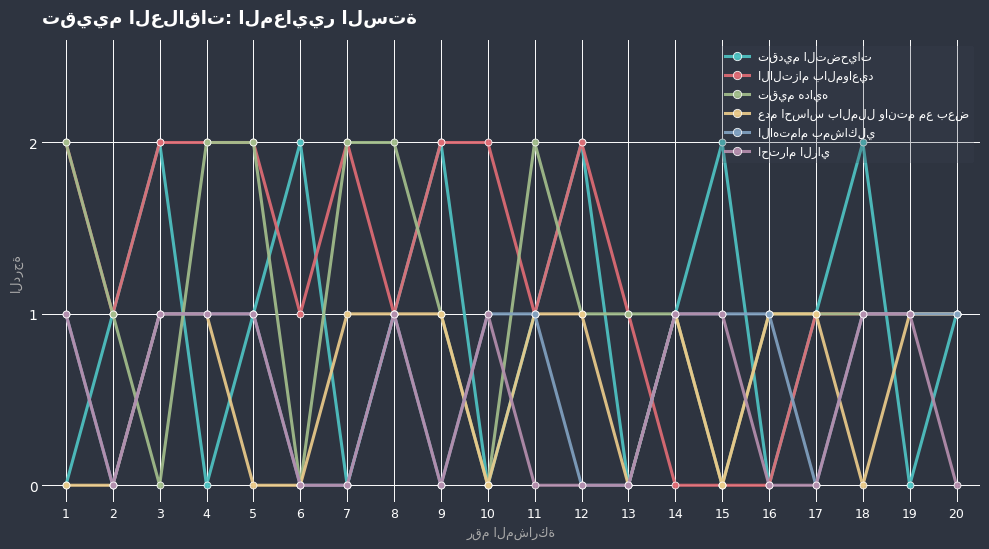

What is the total value across all series at 9?

6